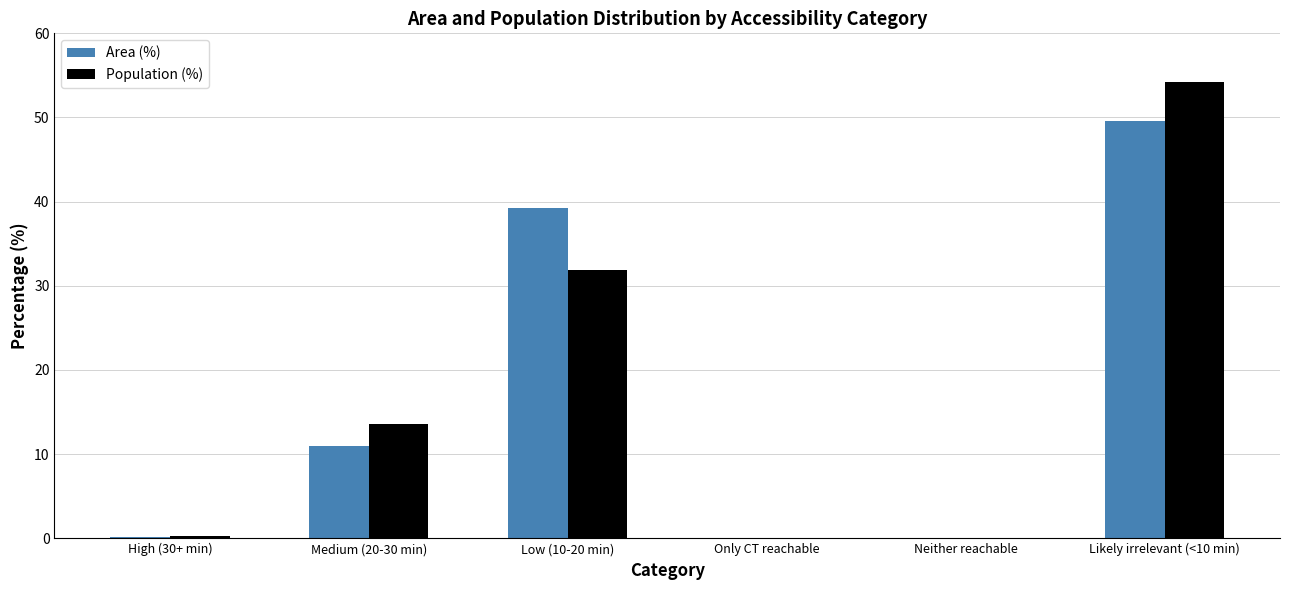

Which label corresponds to the largest value in the chart?

Likely irrelevant (<10 min)